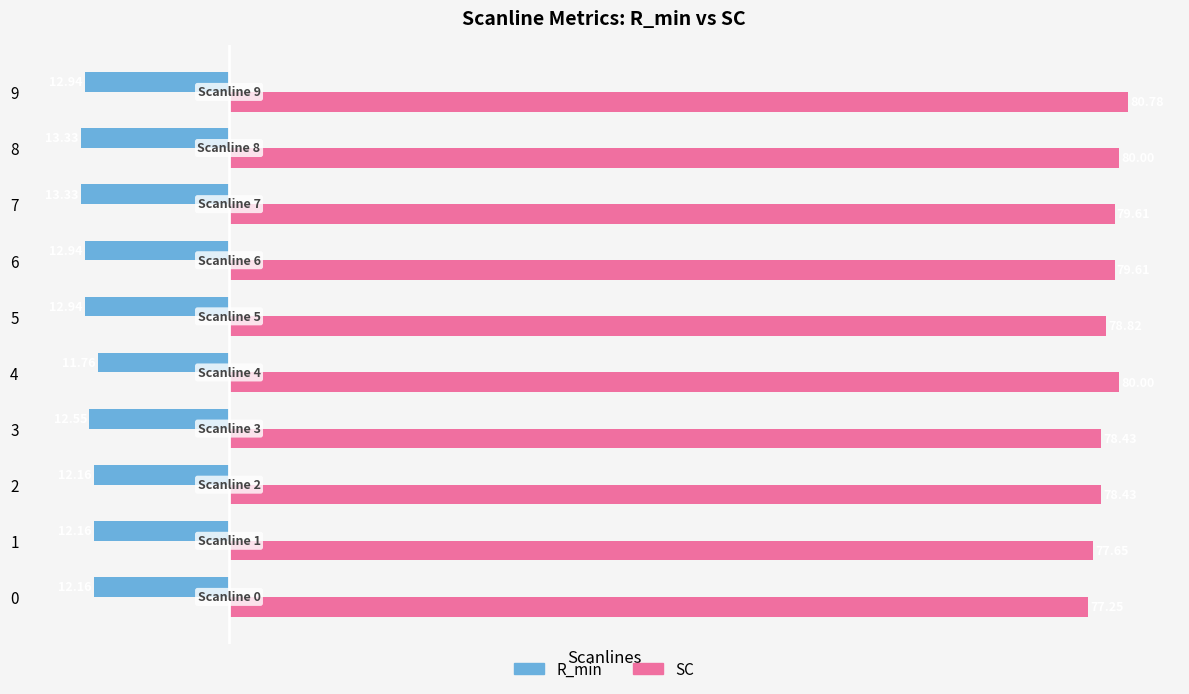

What is the total value across all series at 8?

66.7